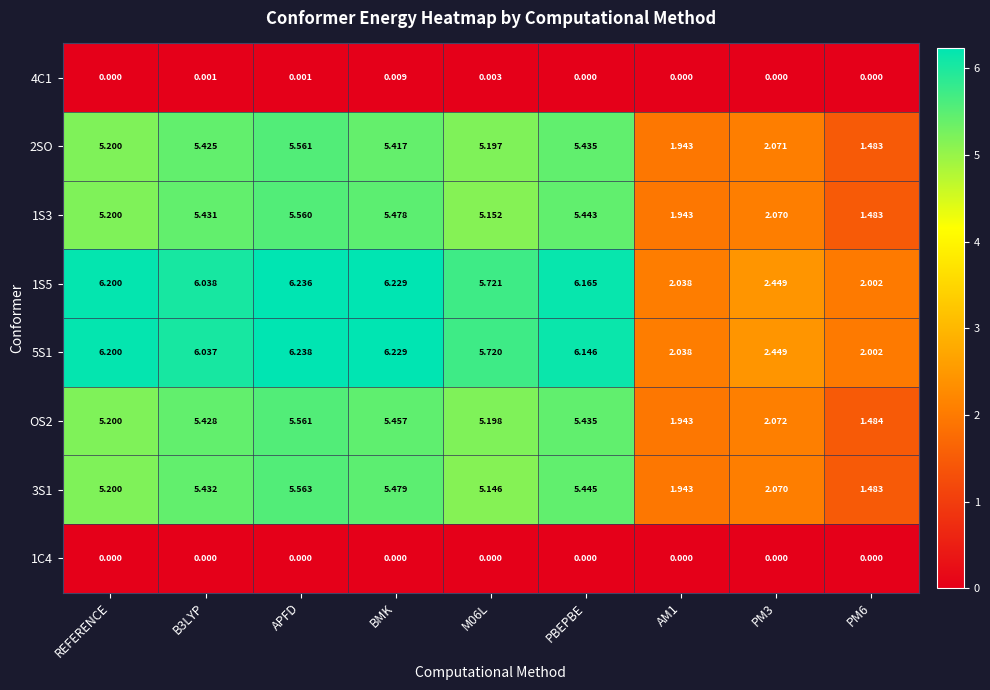

At which category is the sum across all series the highest?

APFD